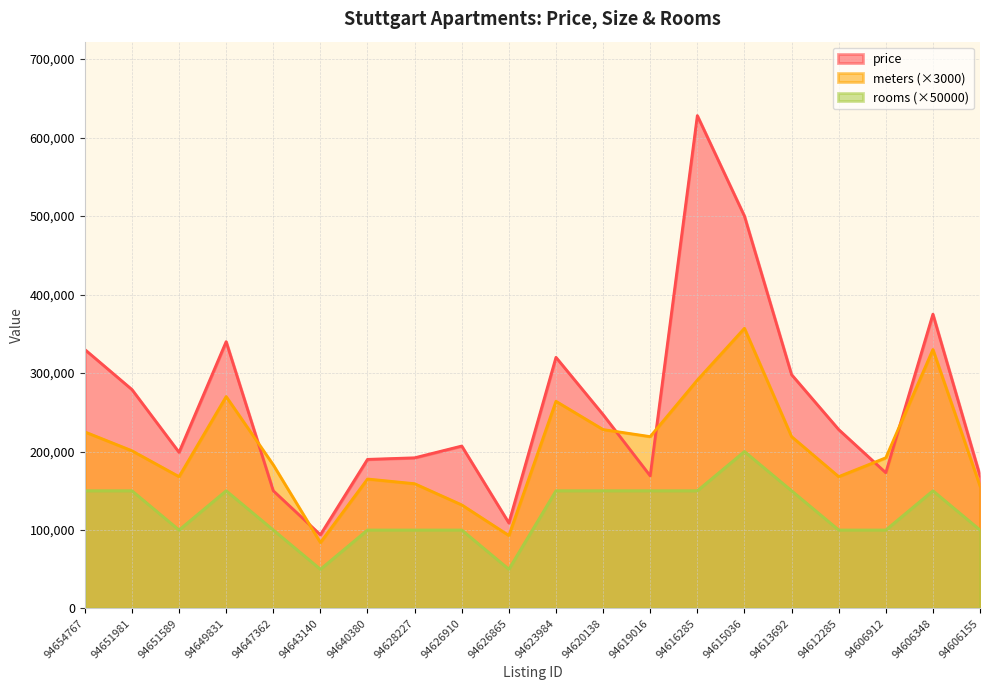

Which series has the widest spread of values?

price